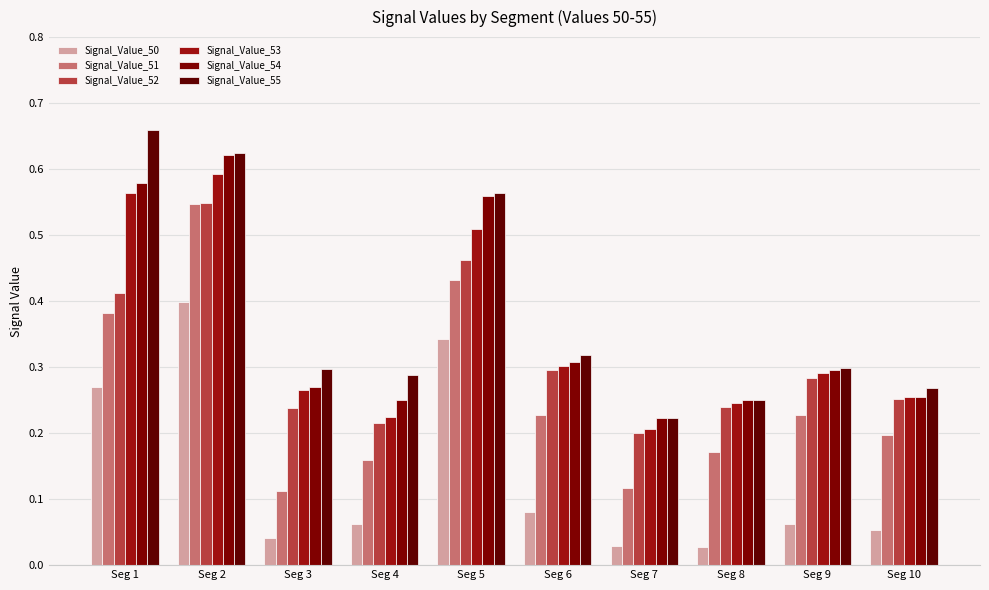

Are the bars grouped side by side (vs. stacked)?

Yes